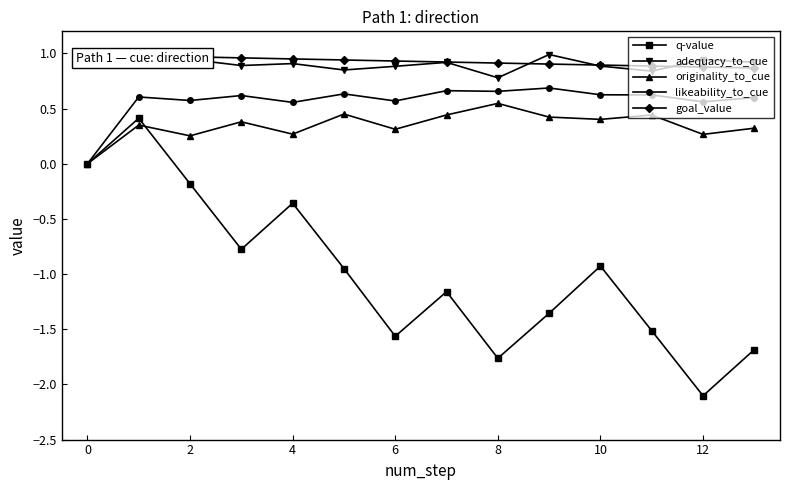

What is the difference between the q-value values at 2 and 11?

1.3